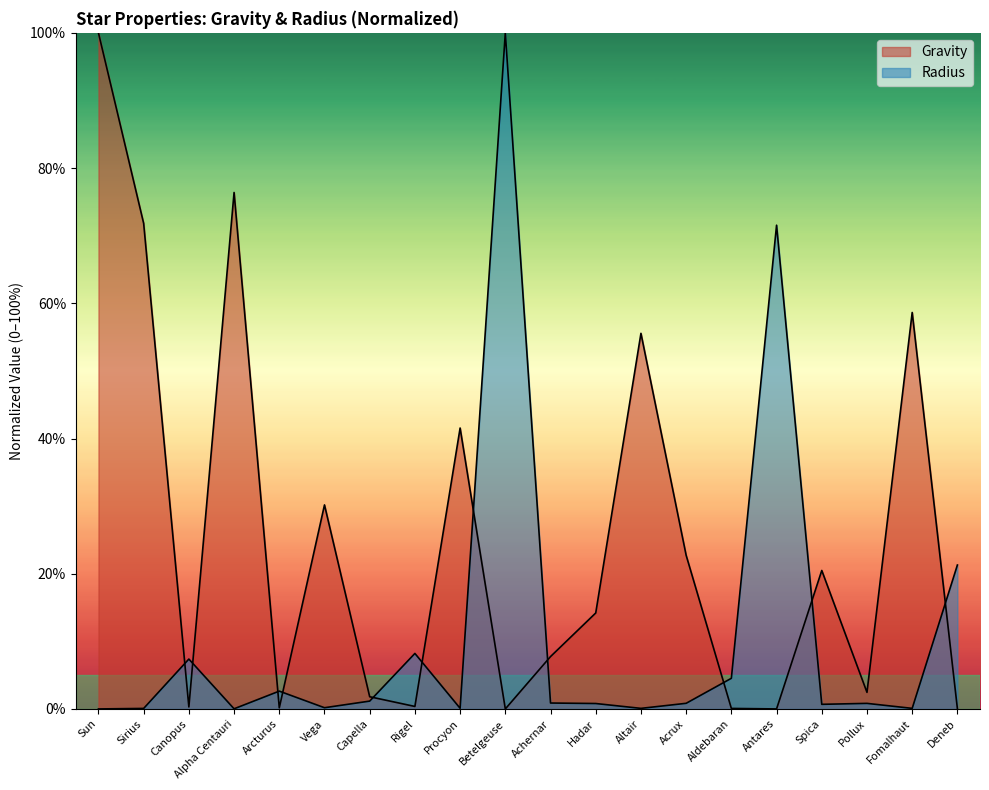

Rank the series by their average value, from highest to lowest.

Gravity, Radius_norm